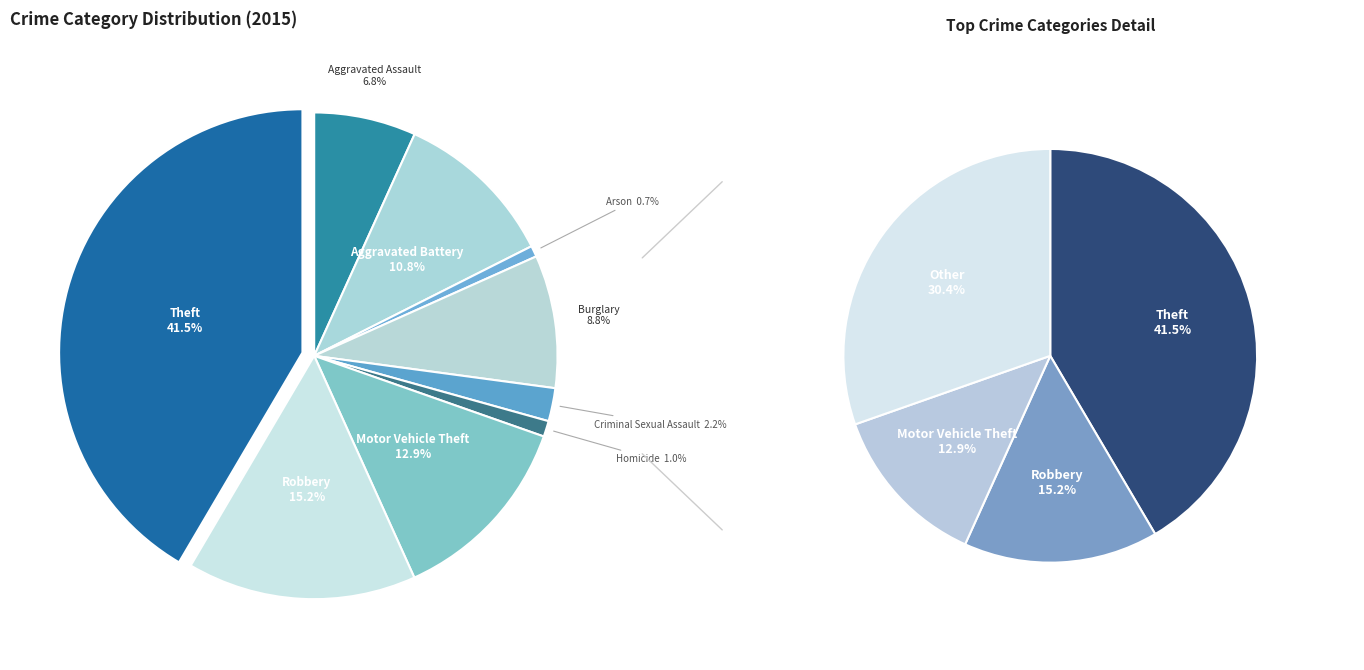

Does Robbery account for over 50% of the chart?

No